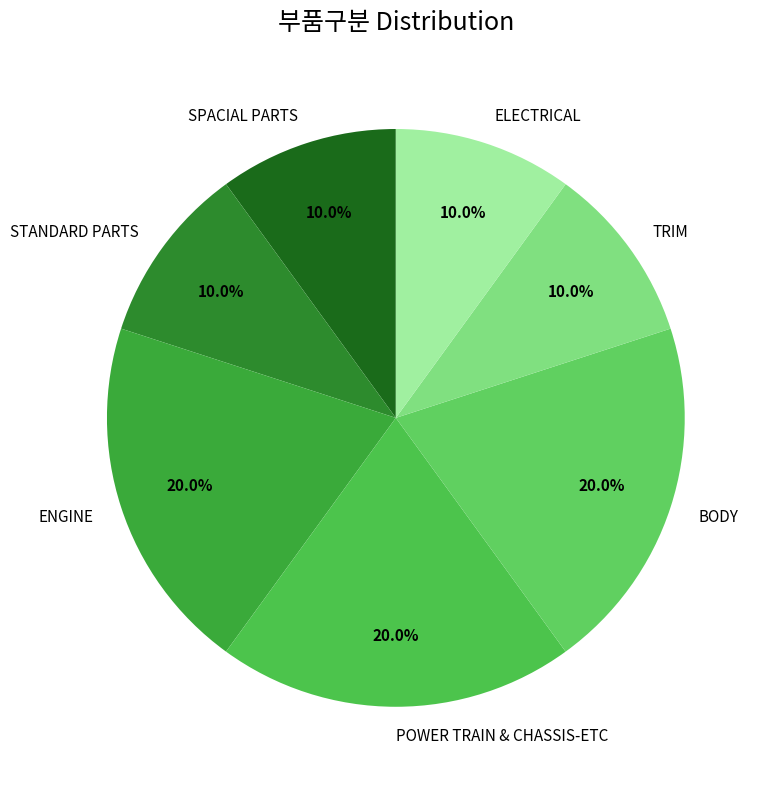

What is the total percentage of TRIM and SPACIAL PARTS?

20.0%